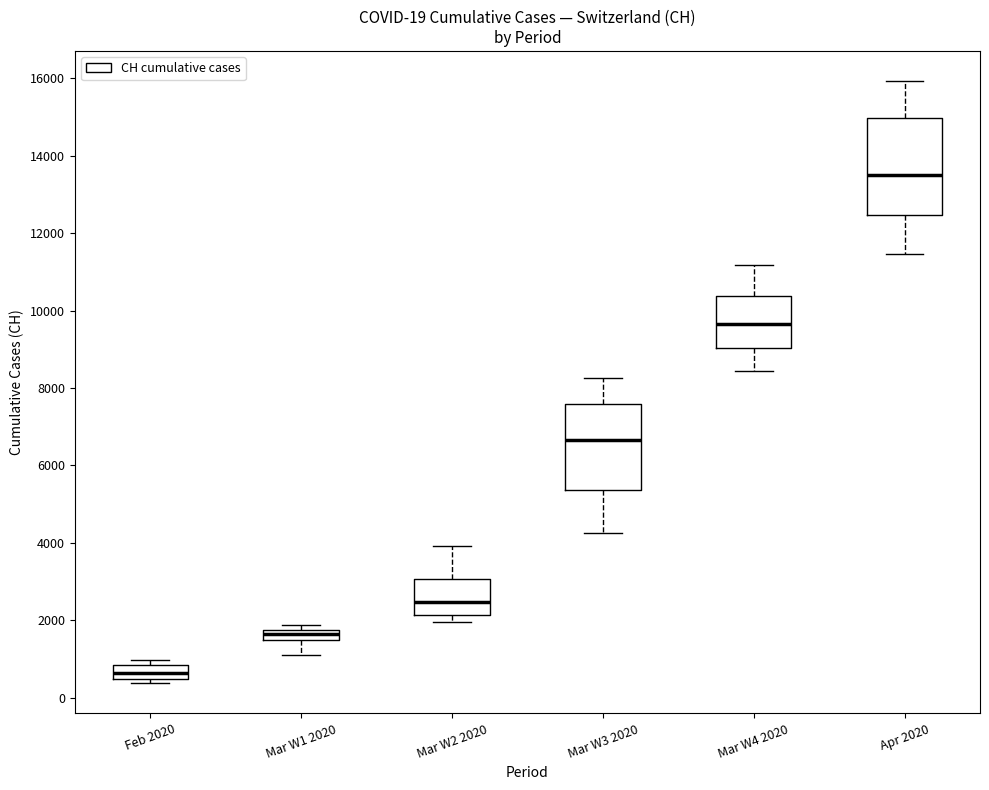

Which box has the highest median line?

Apr 2020